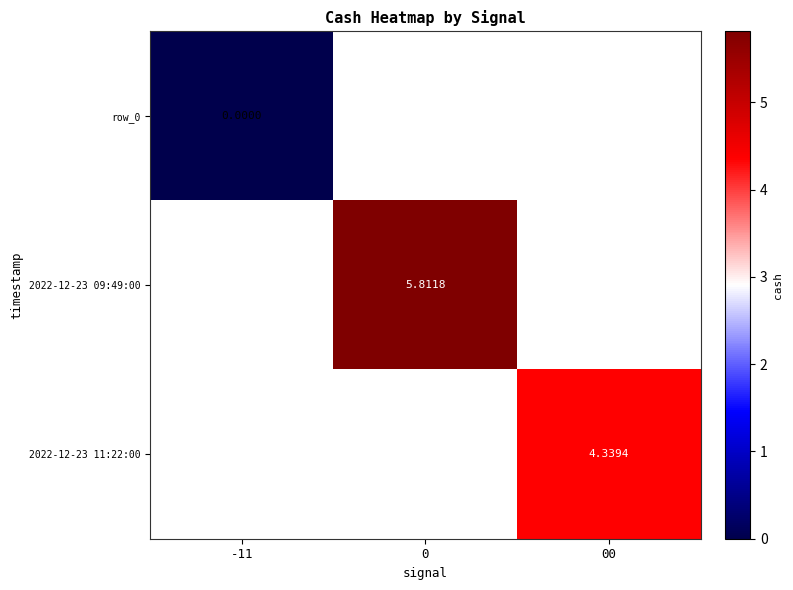

At which label does row_0 reach its peak?

-11